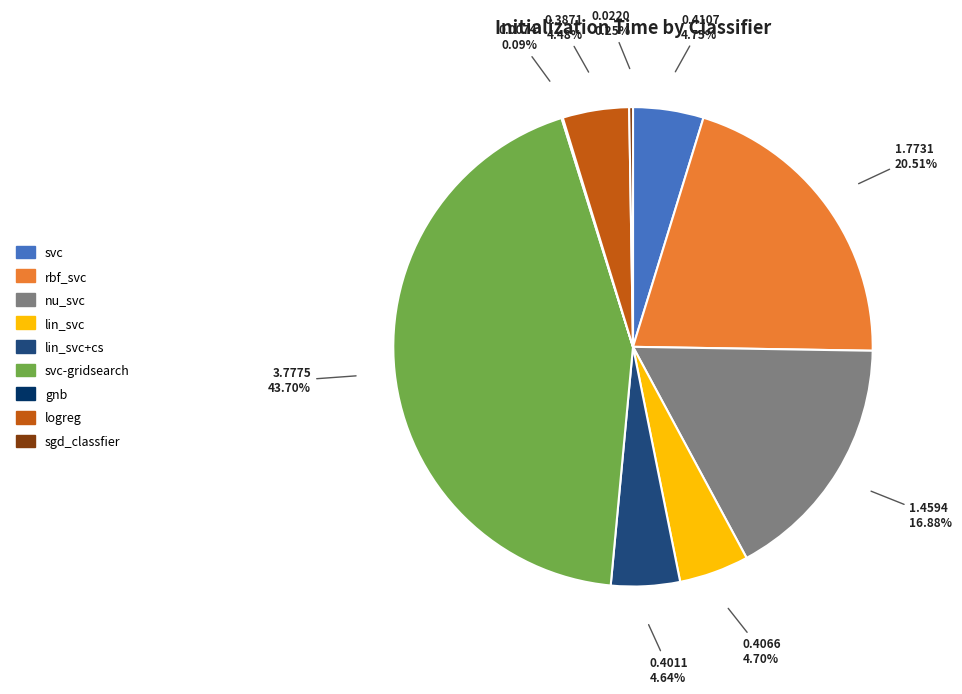

Is there a majority slice in this chart?

No